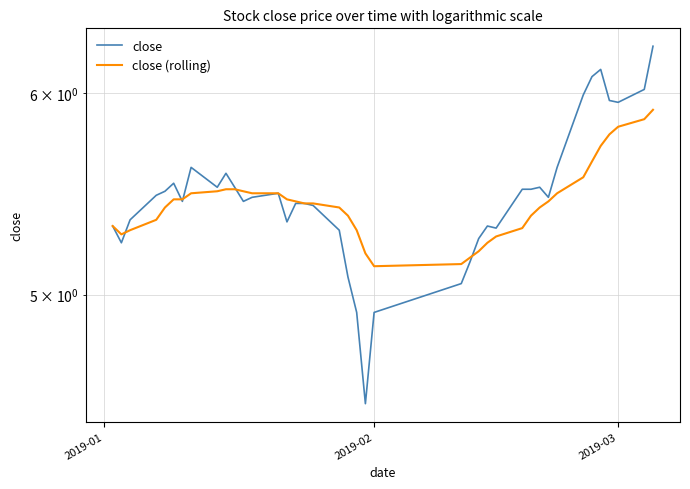

How many lines are shown in the chart?

2